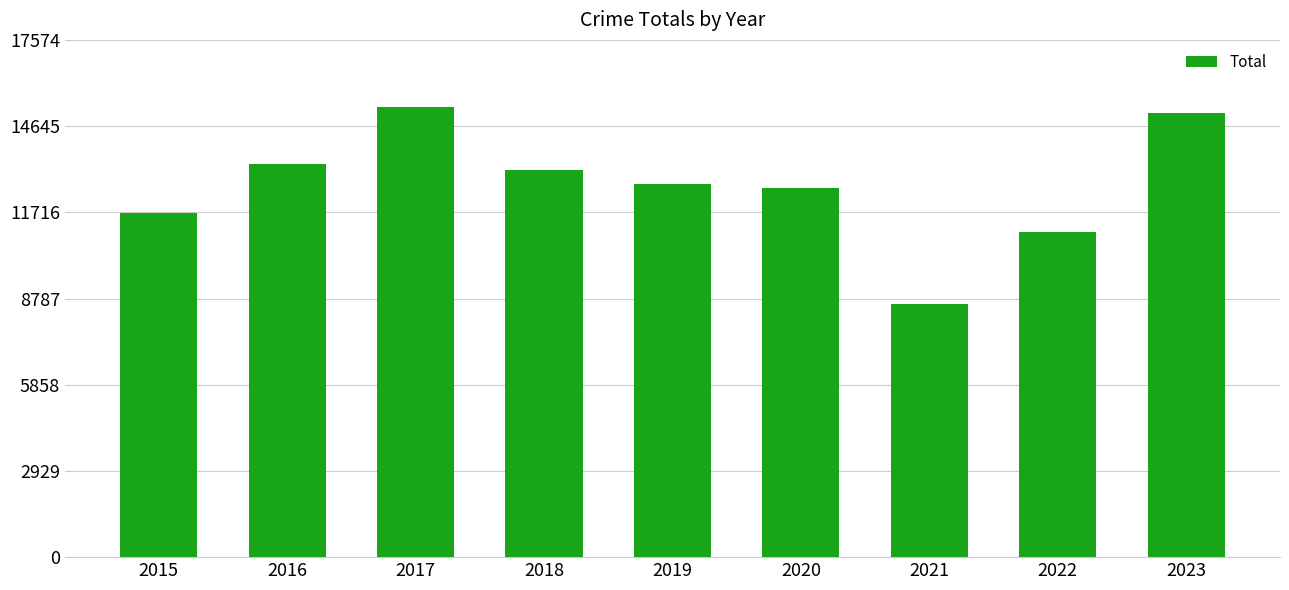

What is the smallest value displayed?

8611